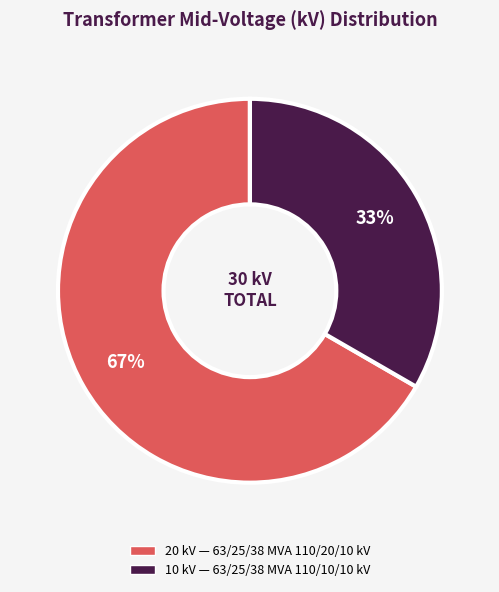

To the nearest percent, what is the average slice percentage?

50%